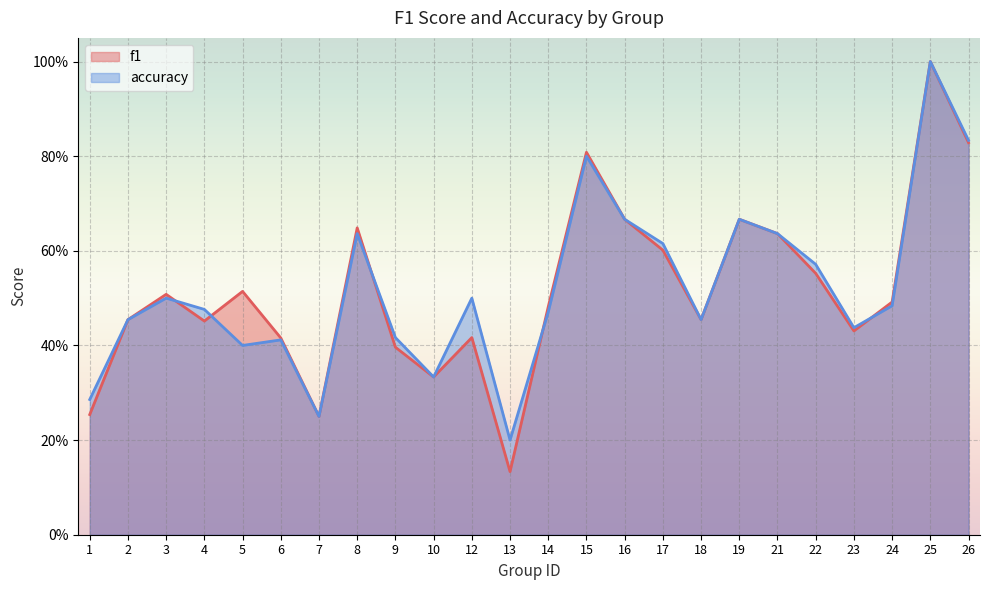

The f1 series shows 0.3 at 10. True or false?

True